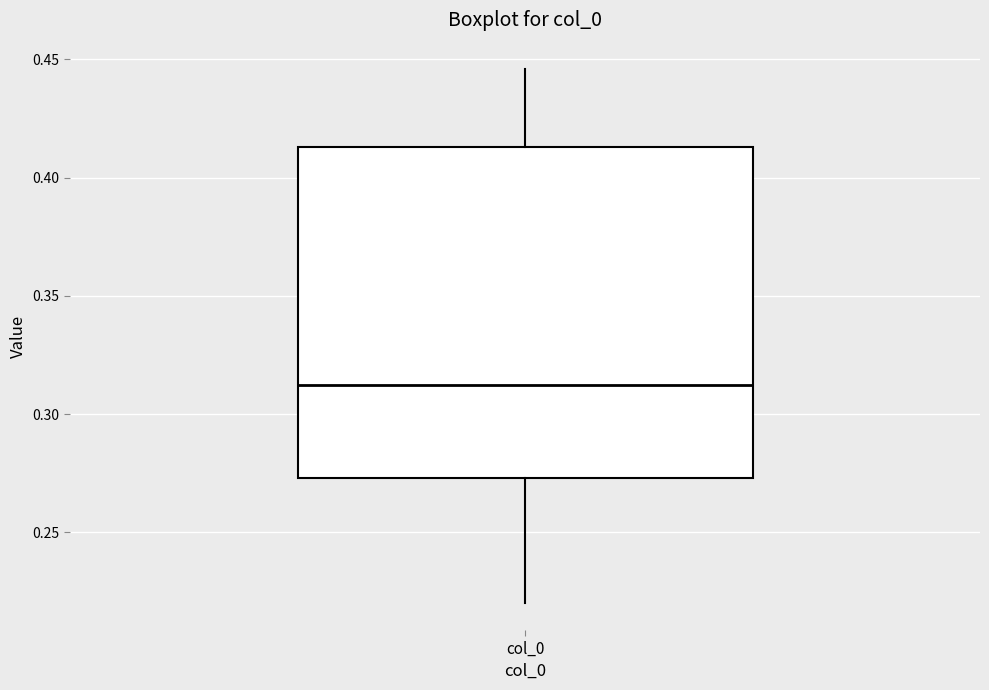

Where does the upper whisker of the box for col_0 end on the y-axis? The values are not printed on the chart, so give them approximately, as read against the axis.

0.445